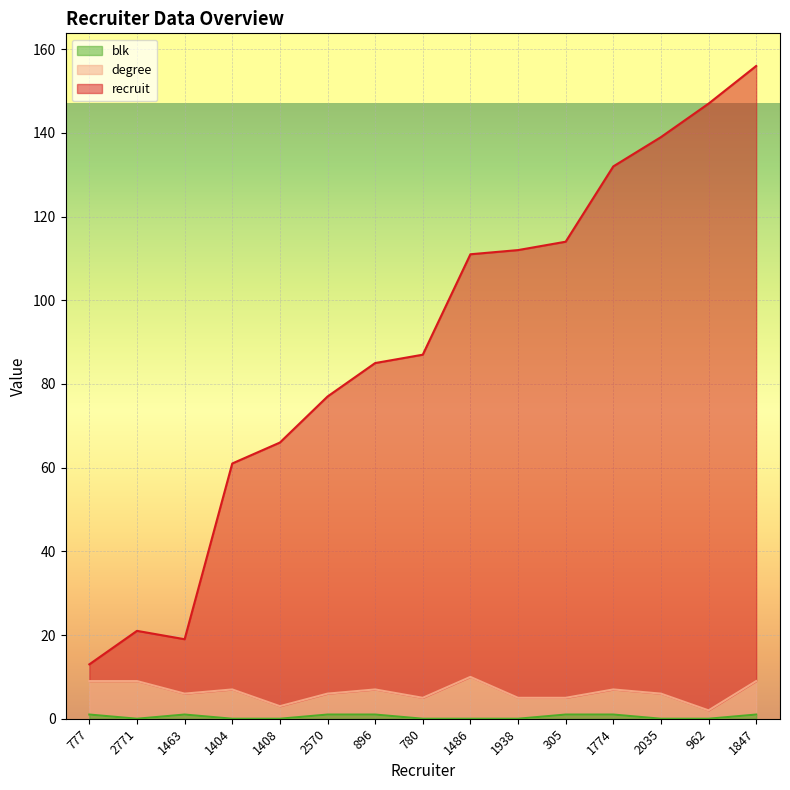

What is the total value across all series at 2771?

21